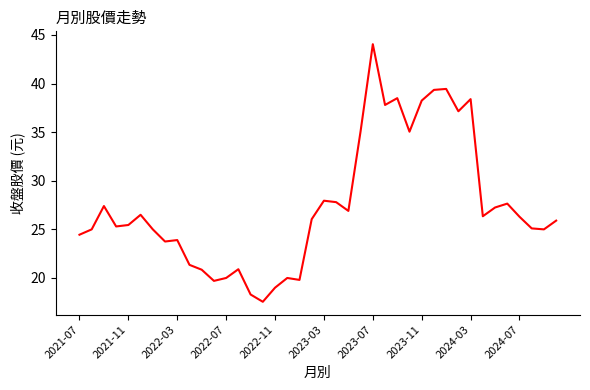

What is the smallest value displayed?

17.6